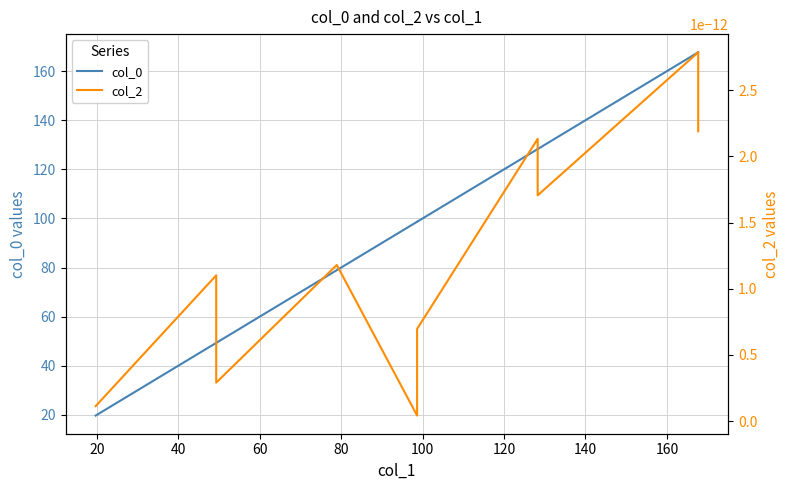

True or false: col_0 has a value of 44.8 at 160.

False